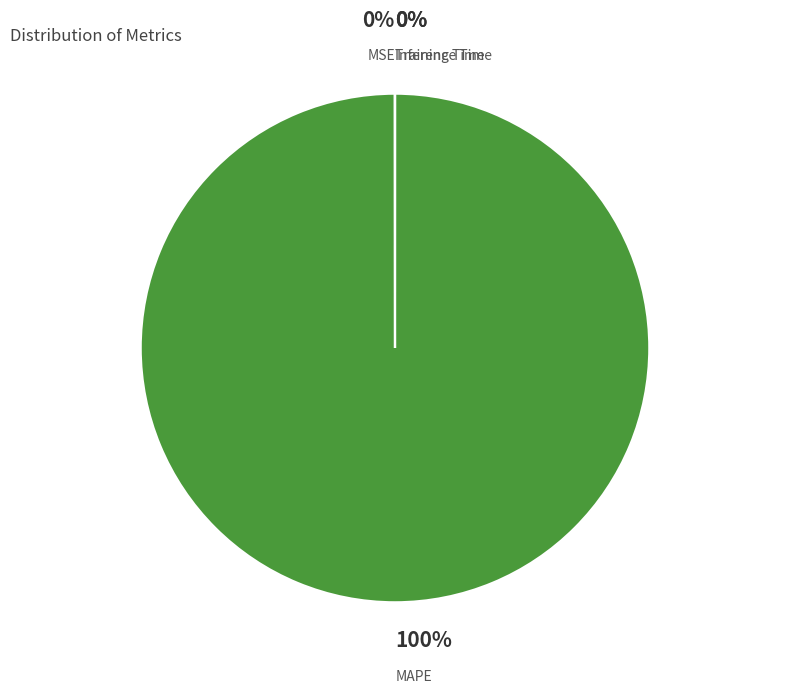

Is there a majority slice in this chart?

Yes